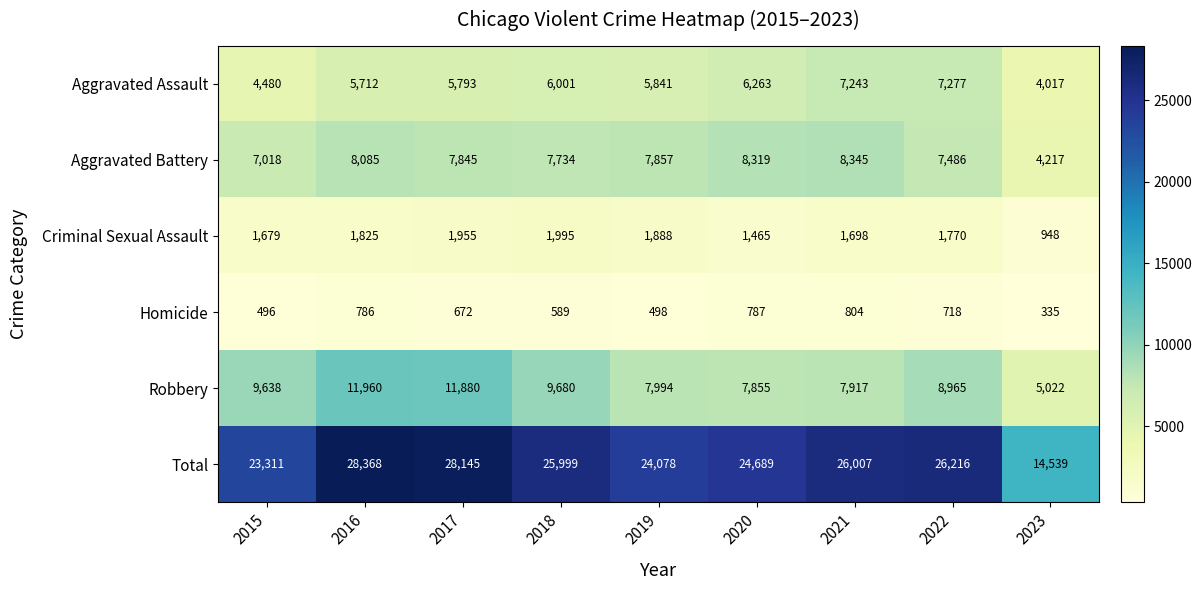

At which label does Criminal Sexual Assault first exceed 1770?

2016